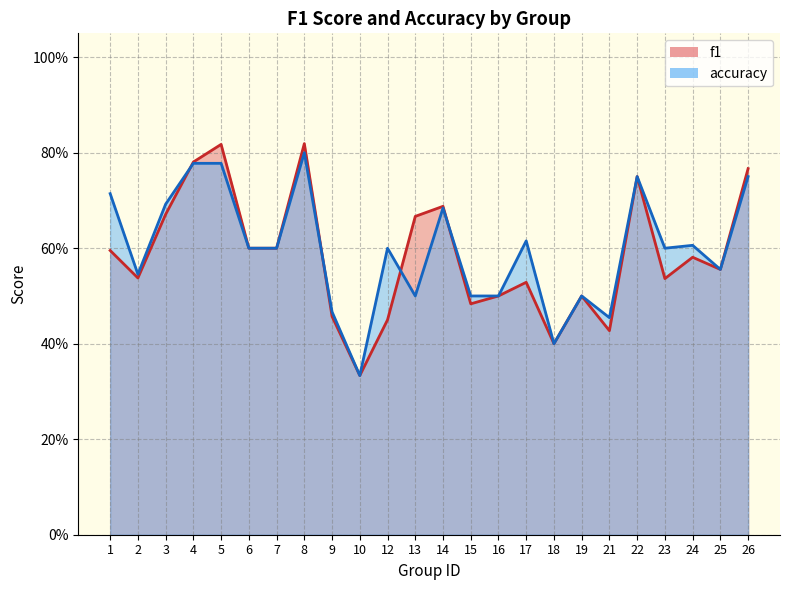

At which category is the sum across all series the highest?

8